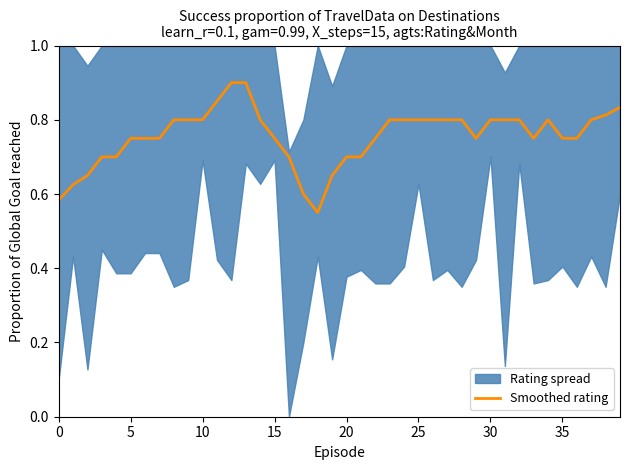

Reading right to left, list all the values displayed in this chart.

0.8	0.8	0.8	0.8	0.8	0.8	0.8	0.8	0.8	0.8	0.8	0.8	0.8	0.8	0.8	0.8	0.8	0.8	0.7	0.7	0.7	0.6	0.6	0.7	0.8	0.8	0.9	0.9	0.8	0.8	0.8	0.8	0.8	0.8	0.8	0.7	0.7	0.7	0.6	0.6